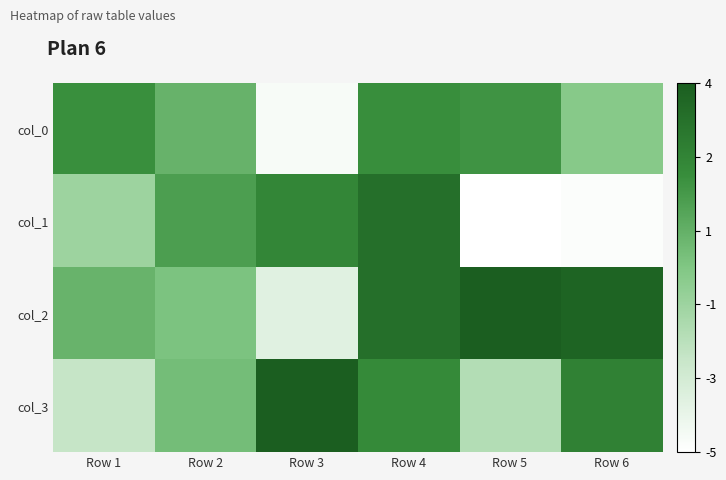

Reading left to right, extract all data points from this chart.

col_0: Row 1=1.9	Row 2=0.4	Row 3=-4.5	Row 4=1.9	Row 5=1.7	Row 6=-0.5
col_1: Row 1=-1.2	Row 2=1.3	Row 3=2.3	Row 4=3.4	Row 5=-4.9	Row 6=-4.7
col_2: Row 1=0.4	Row 2=-0.2	Row 3=-3.6	Row 4=3.4	Row 5=4.2	Row 6=3.9
col_3: Row 1=-2.6	Row 2=0.0	Row 3=4.2	Row 4=2.1	Row 5=-2.0	Row 6=2.5